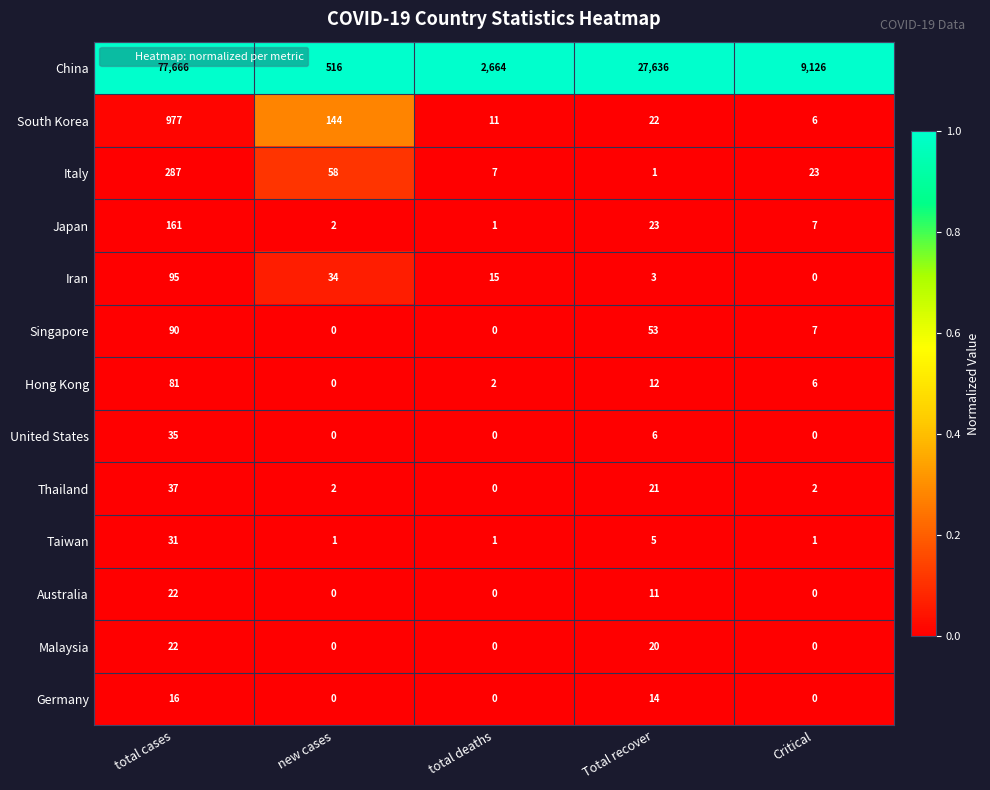

At how many categories does at least one series exceed 0?

5